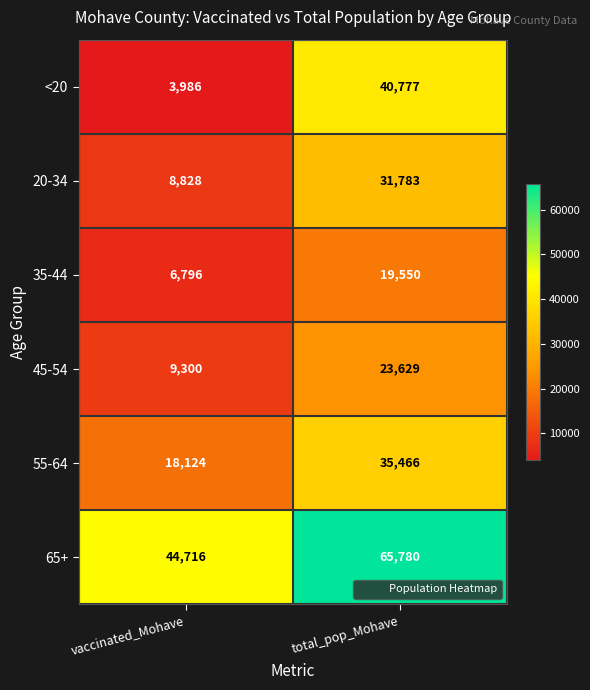

How many categories are shown in the chart?

2